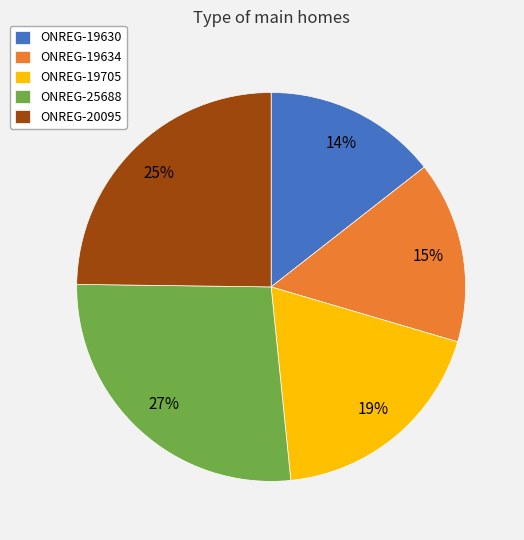

Is it true that ONREG-19630 is 29% of the pie?

False